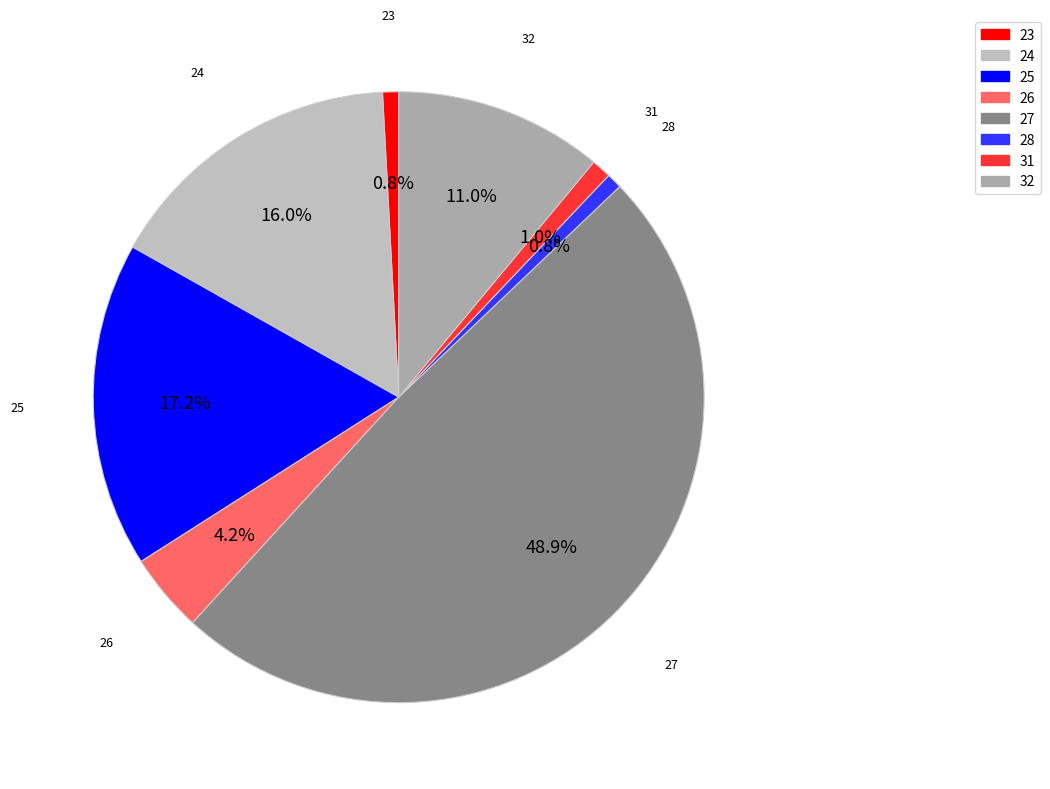

The 28 slice represents 1% of the pie. True or false?

True